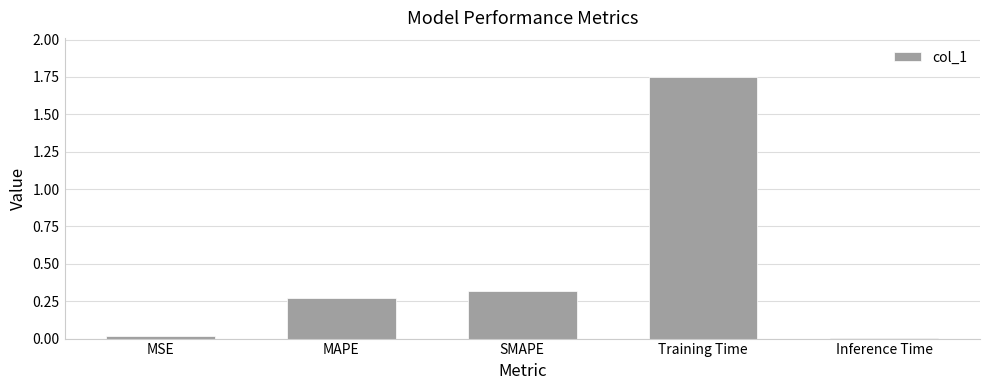

True or false: the data shows 0.1 at MAPE.

False